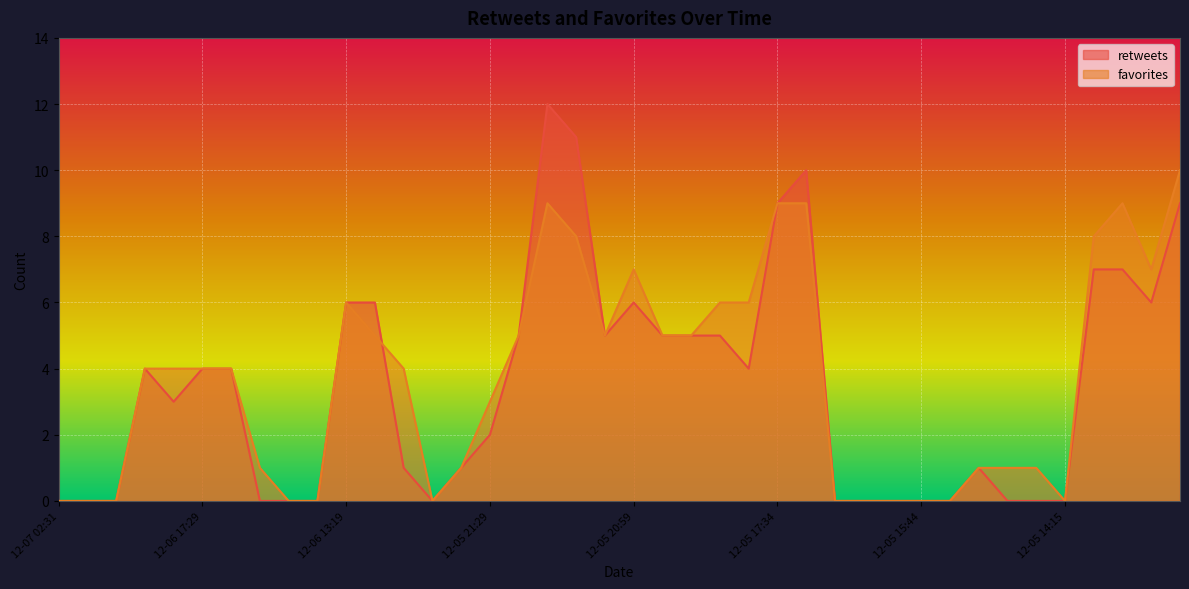

True or false: favorites has more than 1 interior local peaks.

True